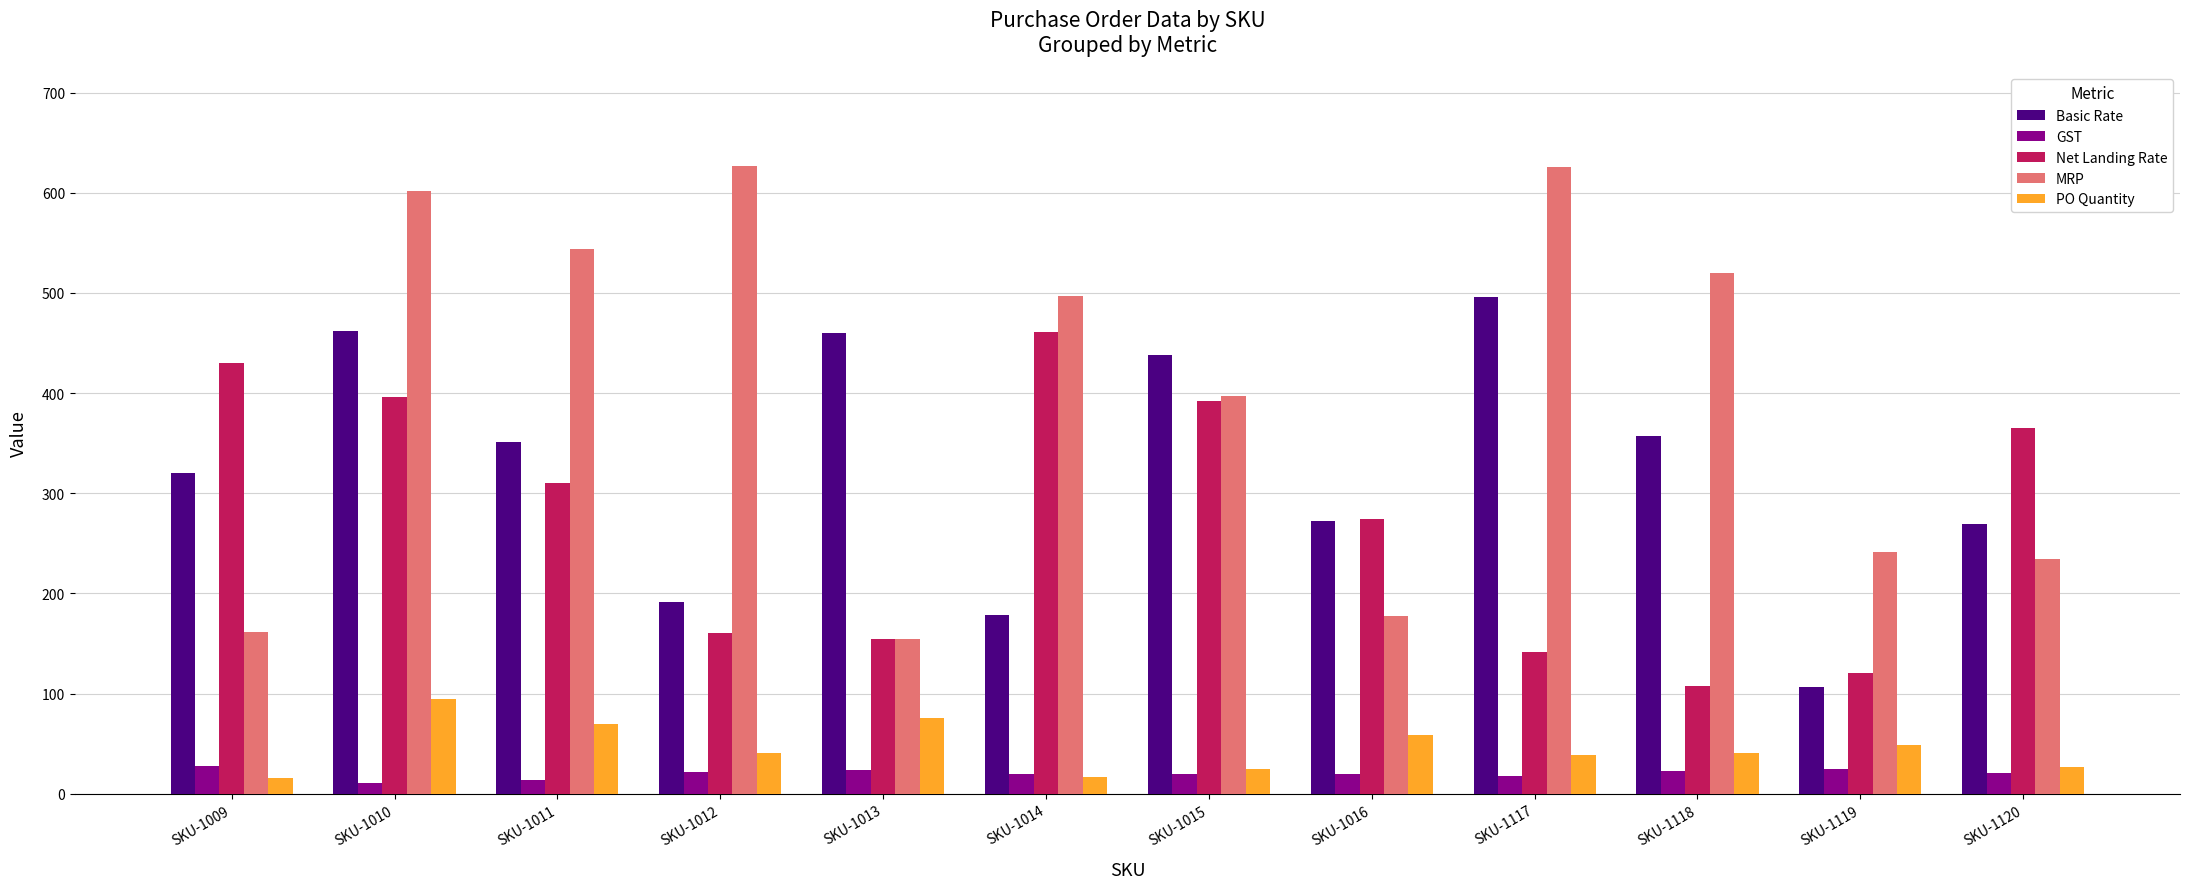

At how many categories does at least one series exceed 112?

12